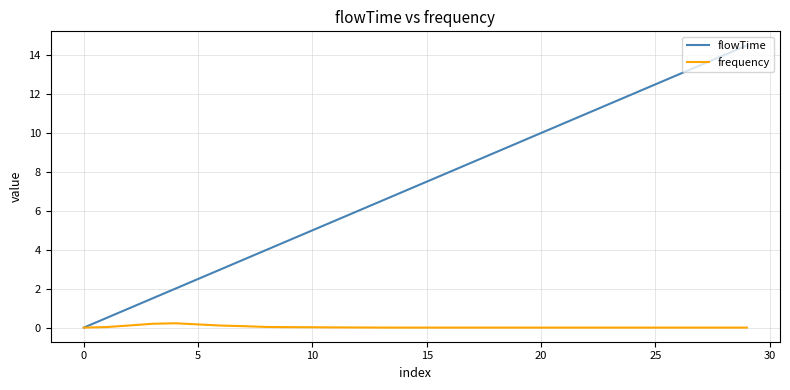

What is the greatest value displayed?

14.5